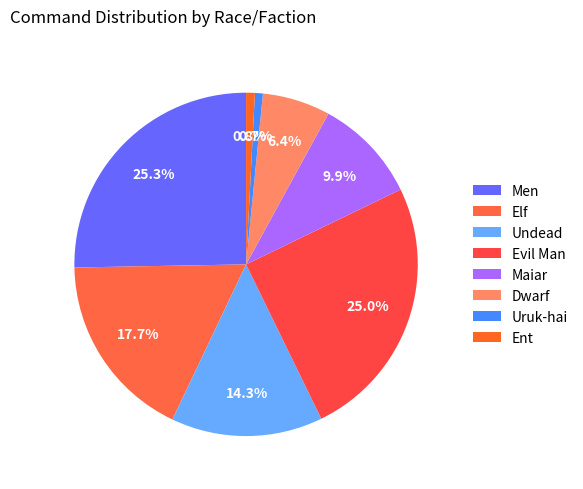

Count the number of slices in the pie.

8